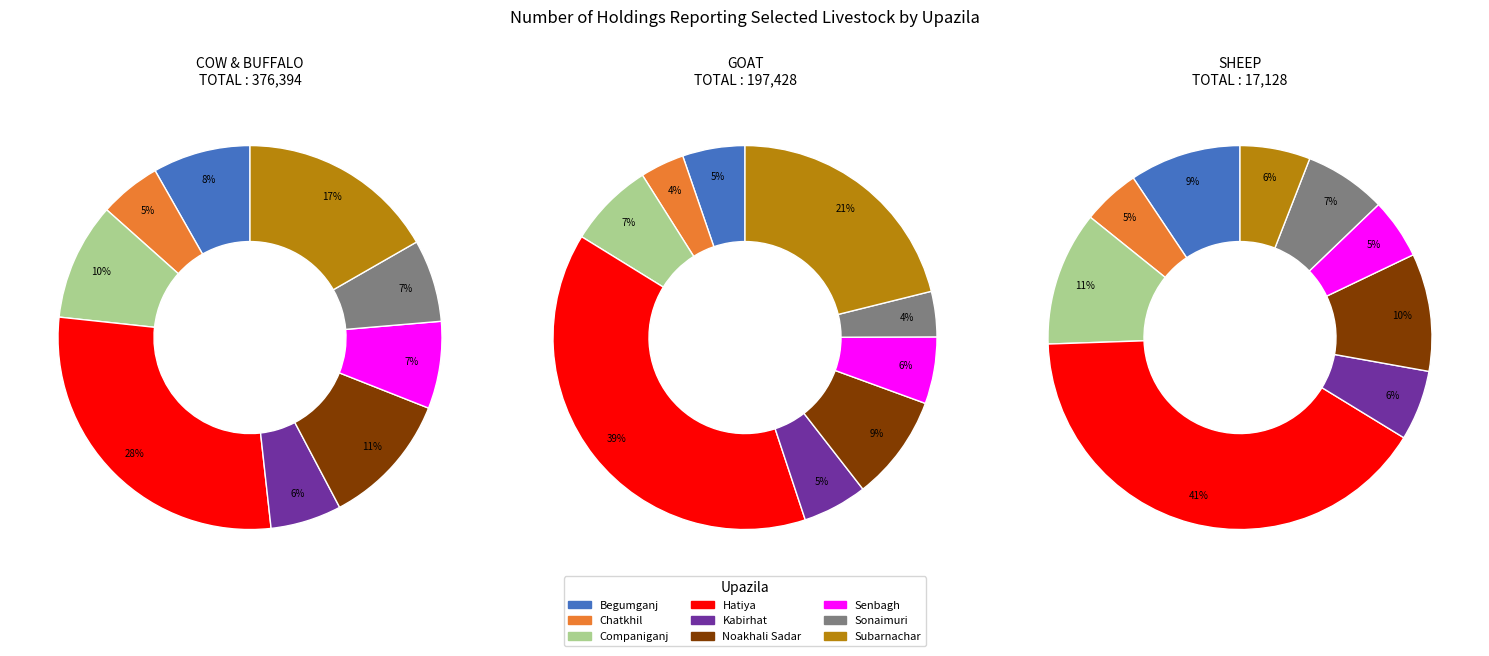

What is the largest slice in the pie chart?

Hatiya